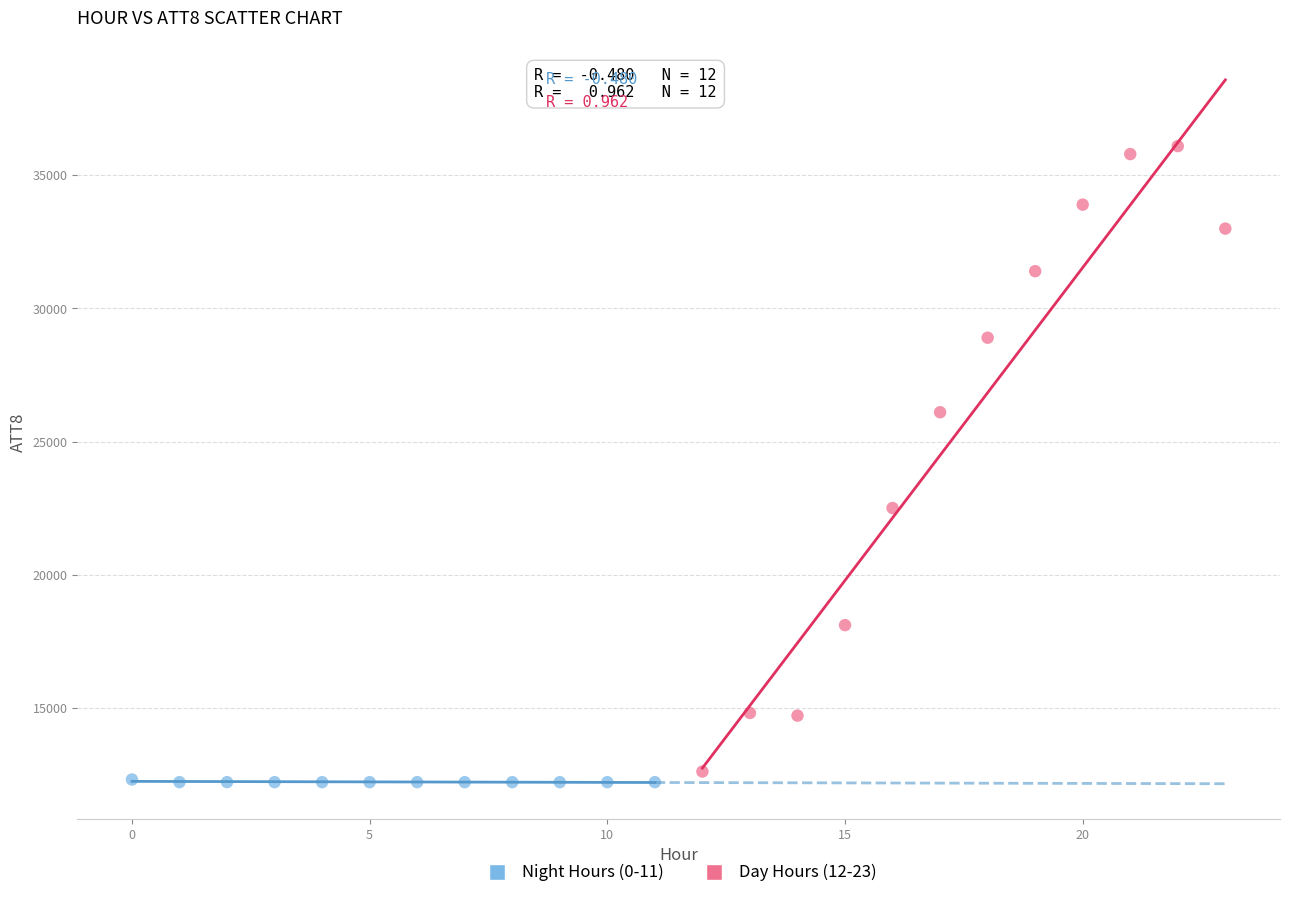

Which series has the widest spread of Y values?

Day Hours (12-23)